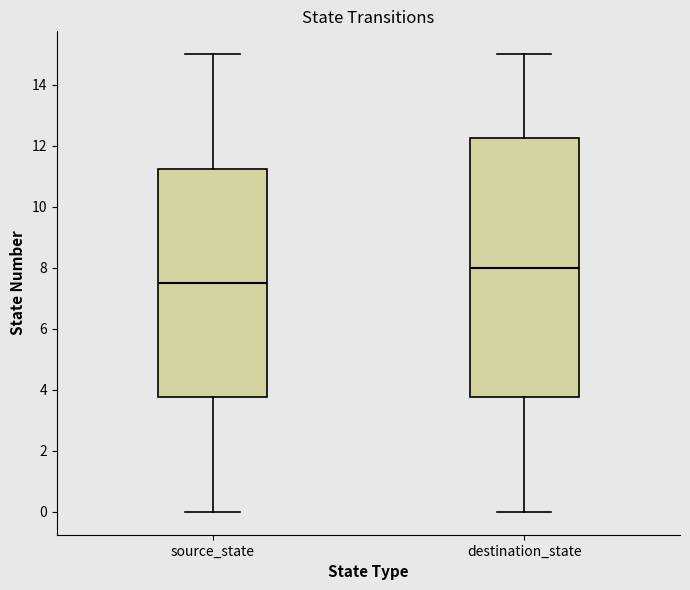

Reading left to right, read every box against the y-axis: the position of its median line, the range the box covers, and the ends of its whiskers. The values are not printed on the chart, so give them approximately, as read against the axis.

source_state: median 7.6, box 3.8 to 11.2, whiskers 0.0 to 15.0
destination_state: median 8.0, box 3.8 to 12.2, whiskers 0.0 to 15.0